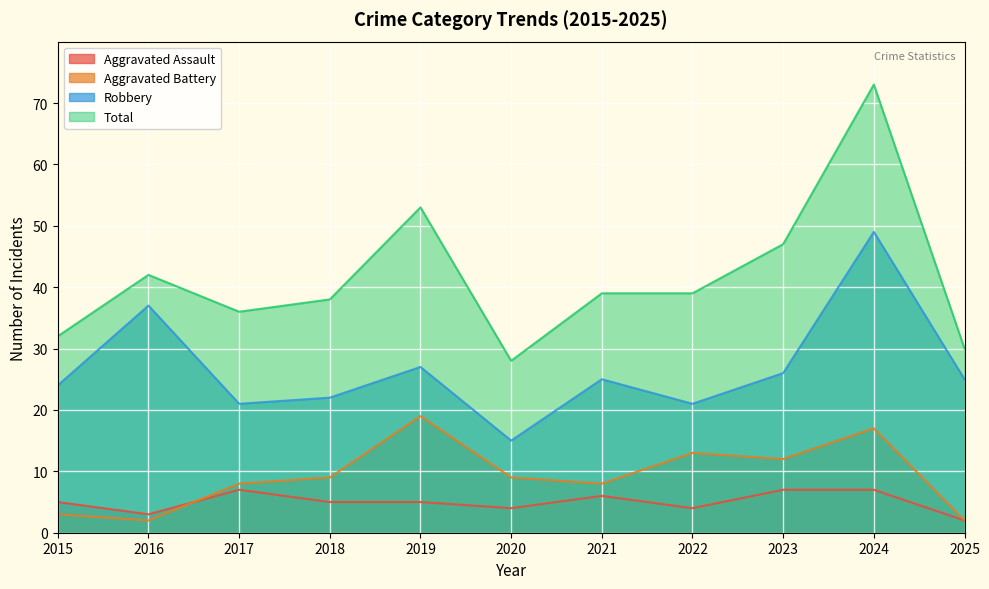

Is it true that Aggravated Assault equals 7 at 2017?

True